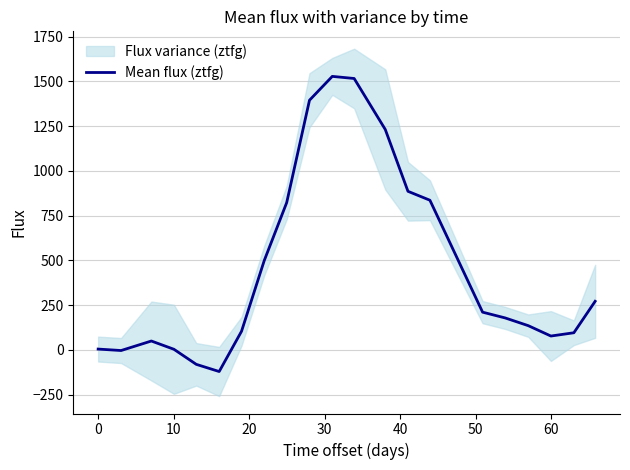

What is the greatest value displayed?

1527.2